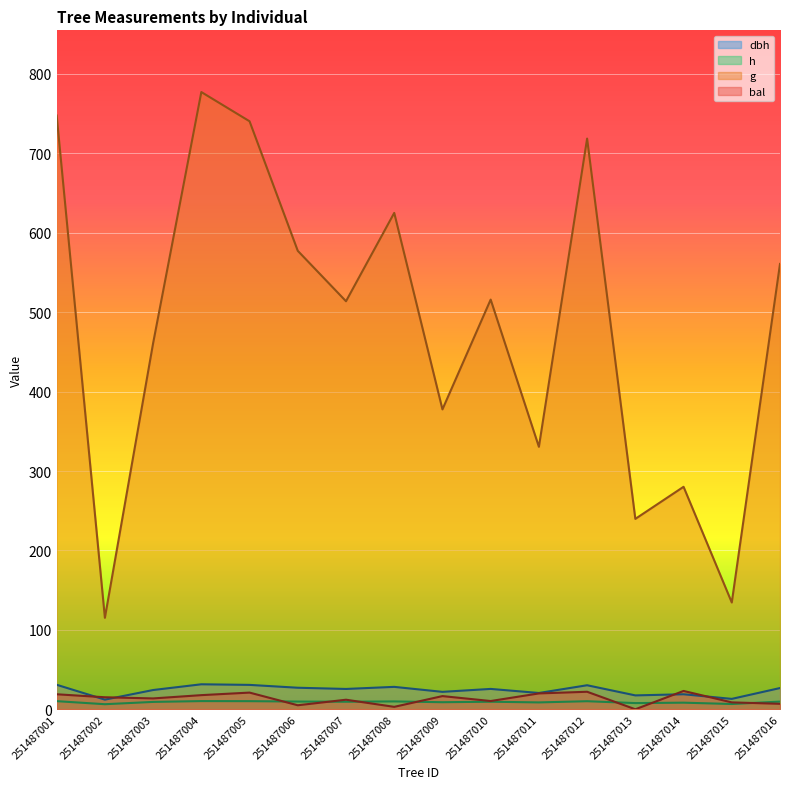

List the labels in order of h value, largest first.

251487004, 251487001, 251487005, 251487012, 251487008, 251487006, 251487016, 251487010, 251487007, 251487003, 251487009, 251487011, 251487014, 251487013, 251487015, 251487002